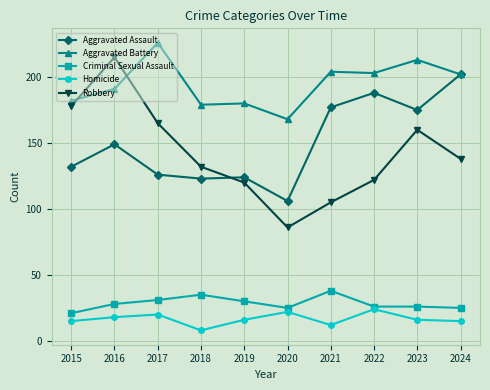

What is the lowest value of the Aggravated Assault series?

106